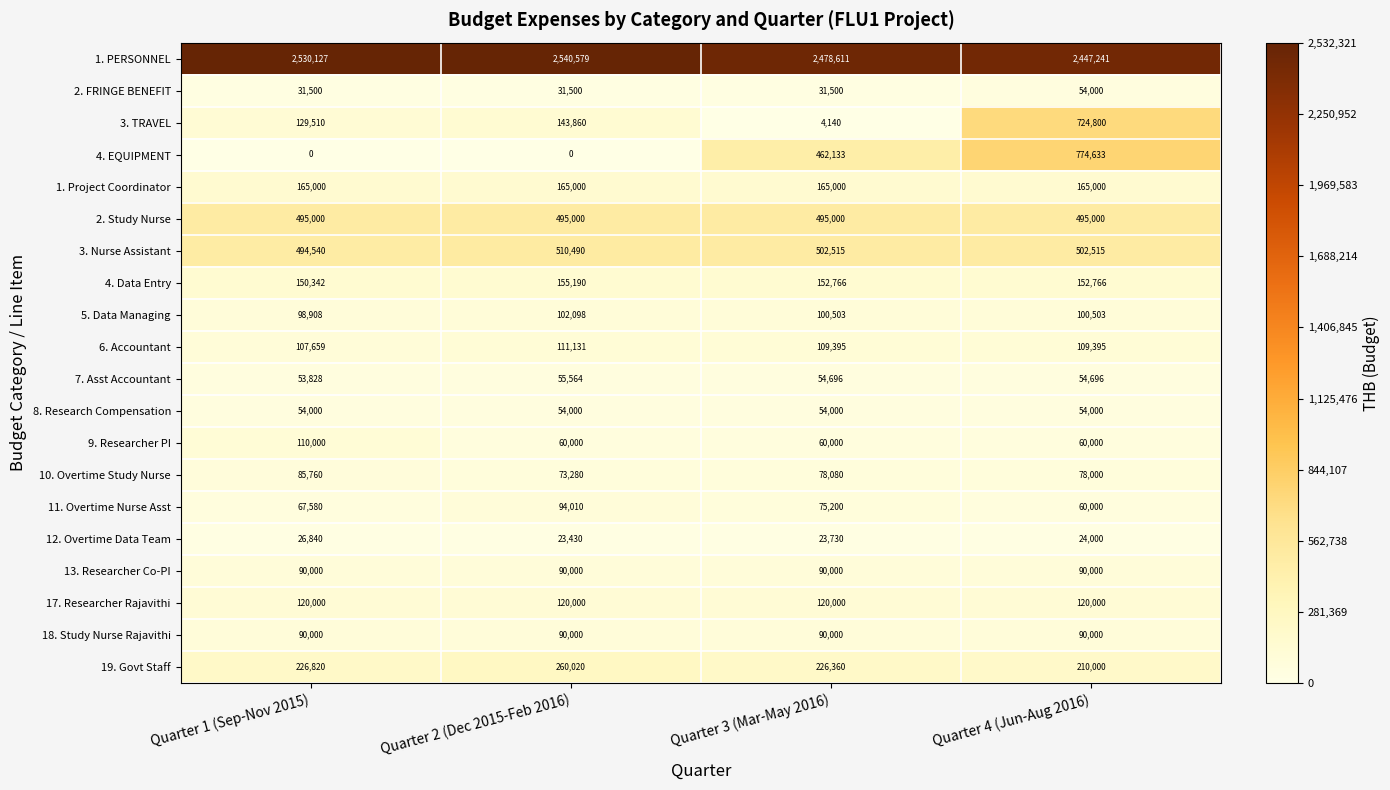

At which category is the sum across all series the highest?

Quarter 4 (Jun-Aug 2016)